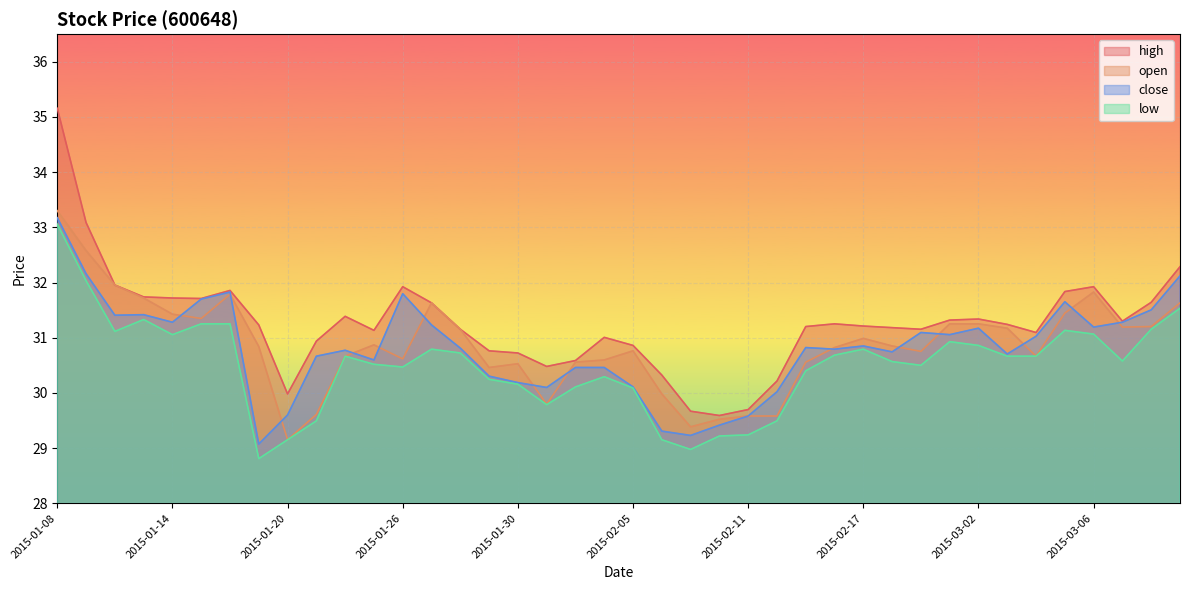

Which series ends up on top after the final intersection of open and close?

close